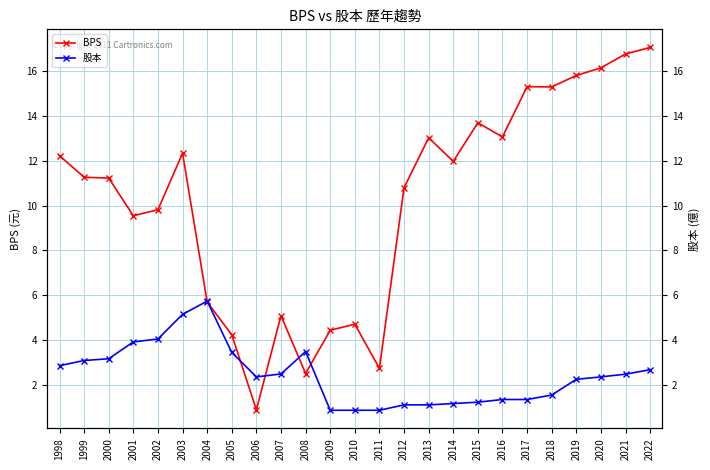

Which series ends up on top after the final intersection of BPS and 股本?

BPS